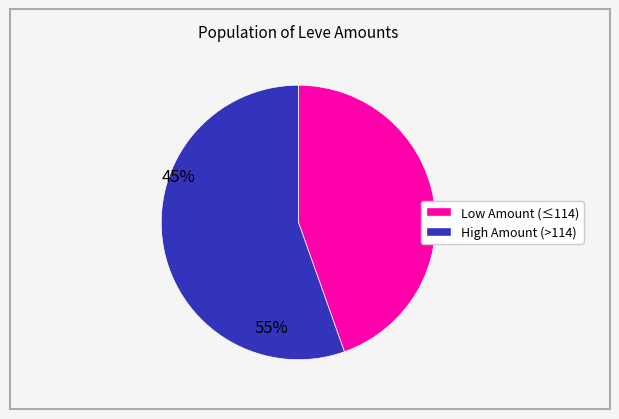

How many slices are in this pie chart?

2